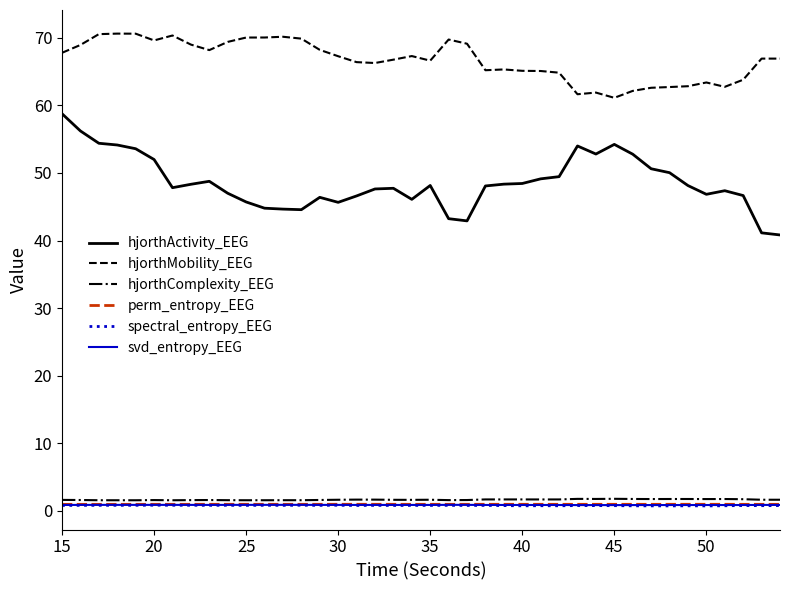

True or false: hjorthActivity_EEG and hjorthComplexity_EEG cross at least once.

False